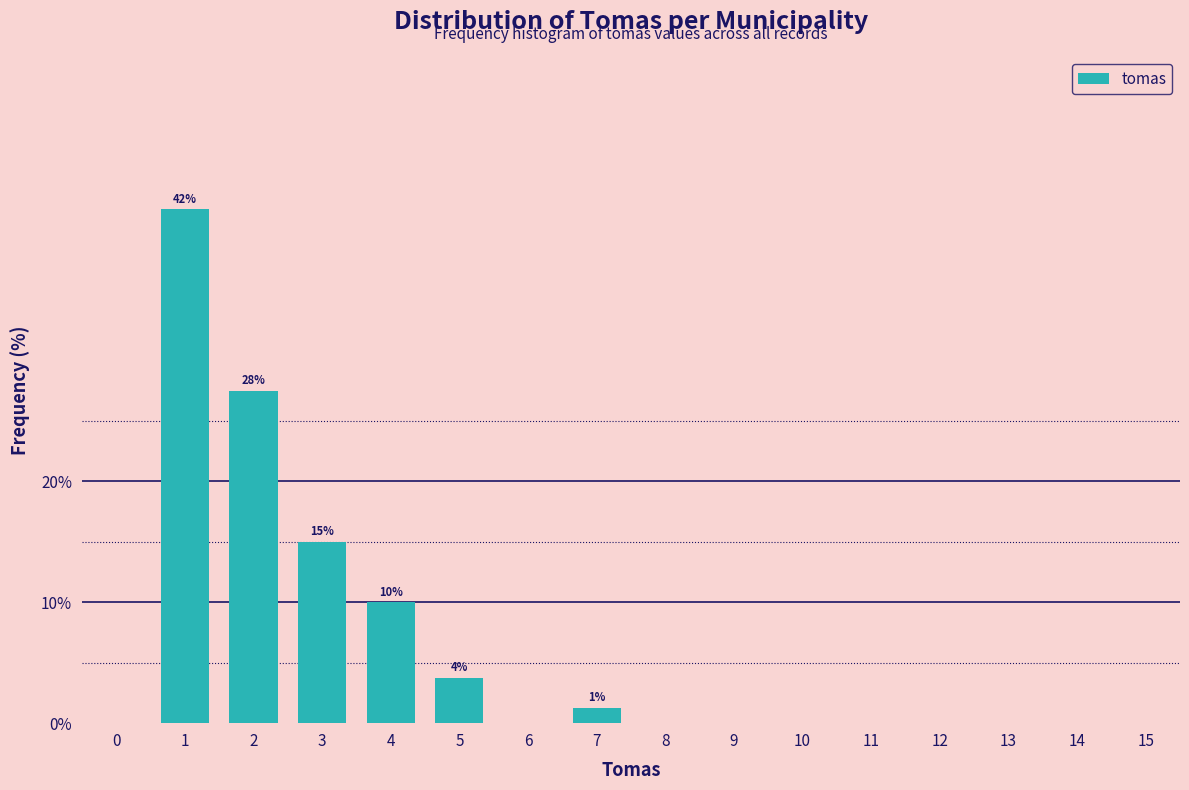

Which has a higher value, 7 or 11?

7